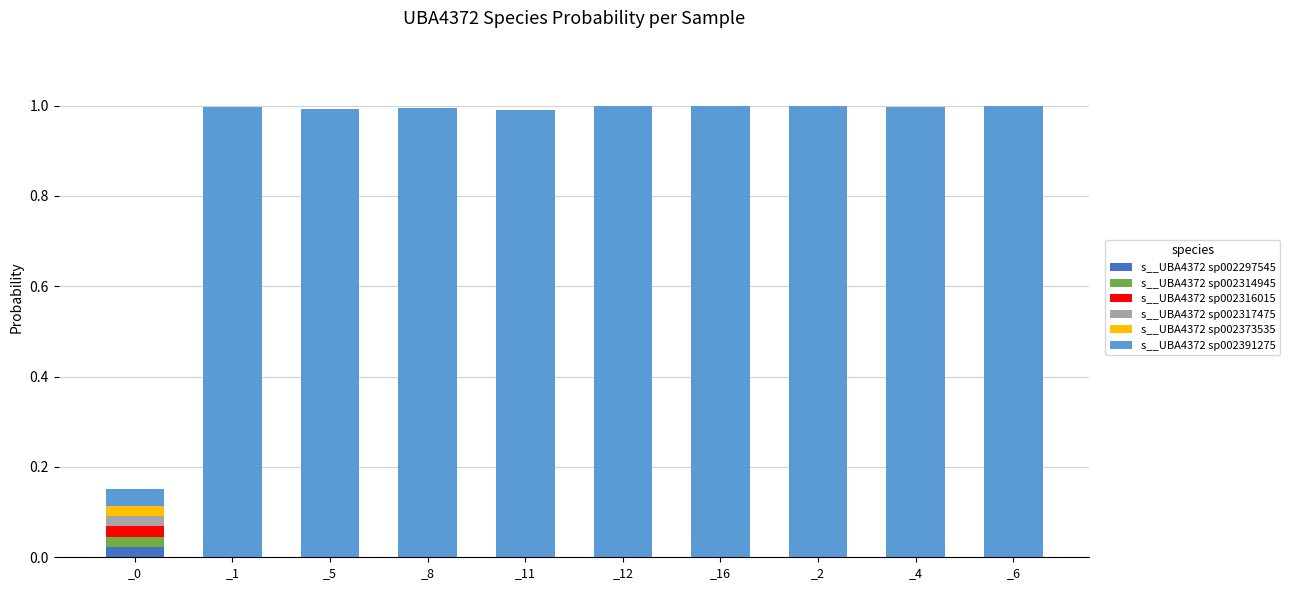

Does the chart contain stacked bars?

Yes